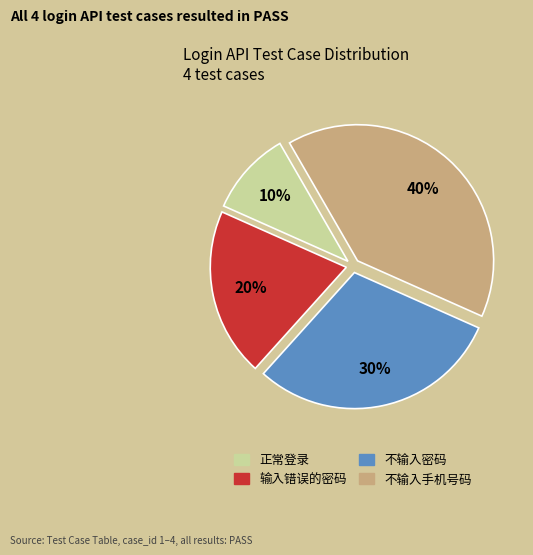

To the nearest percent, what percentage of the pie is 不输入密码?

30%